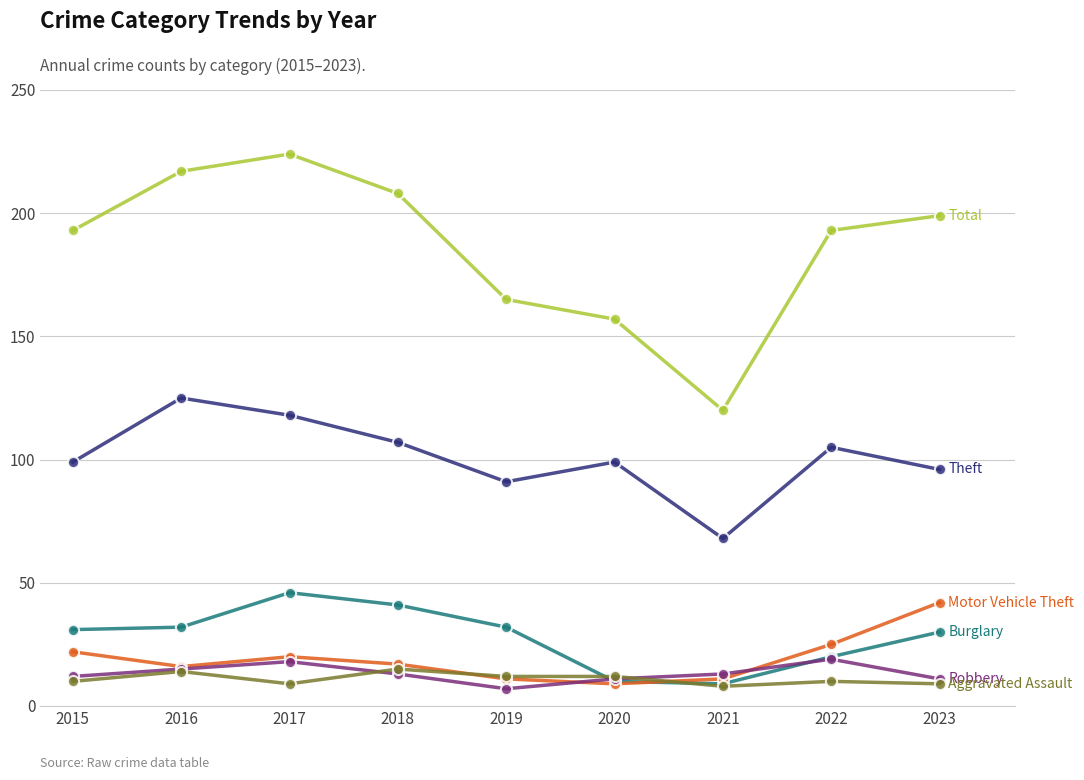

What is the greatest value displayed?

224